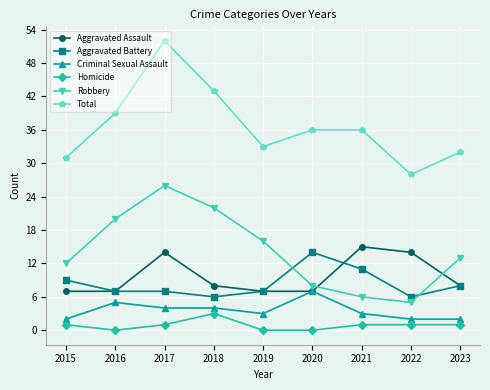

True or false: Aggravated Battery and Total cross at least once.

False